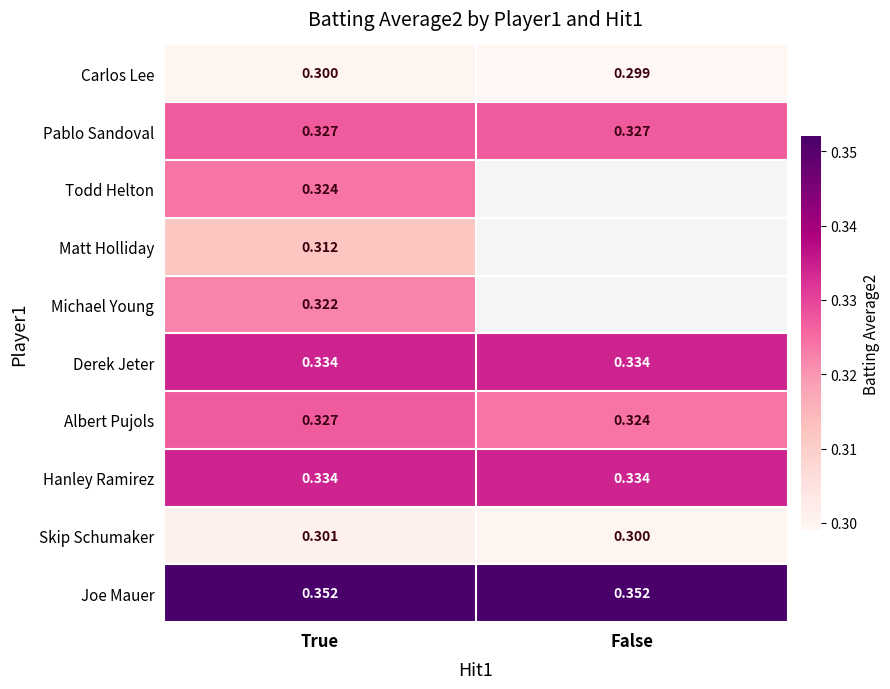

What is the average value of the Hanley Ramirez series?

0.3